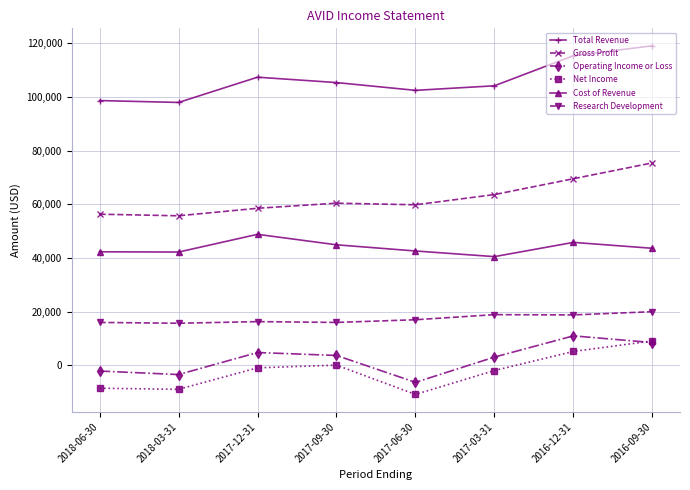

How many data points in Research Development are less than 17000?

4